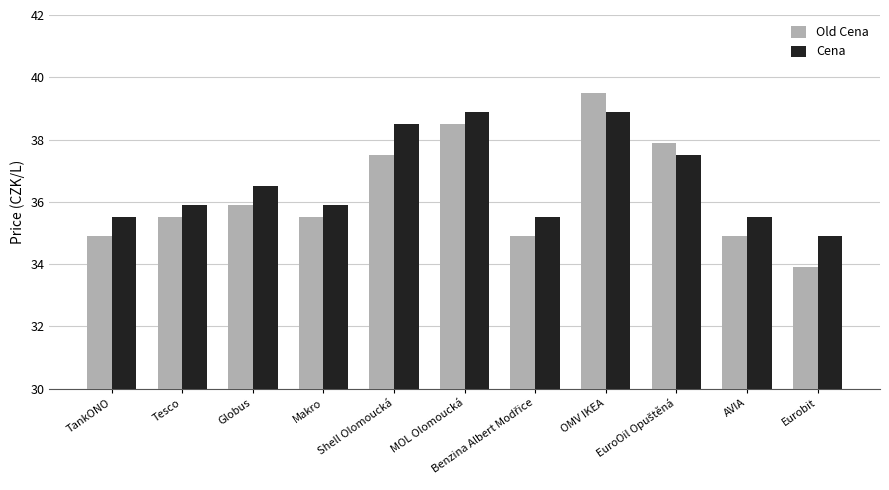

What is the sum of all Old Cena values?

398.9